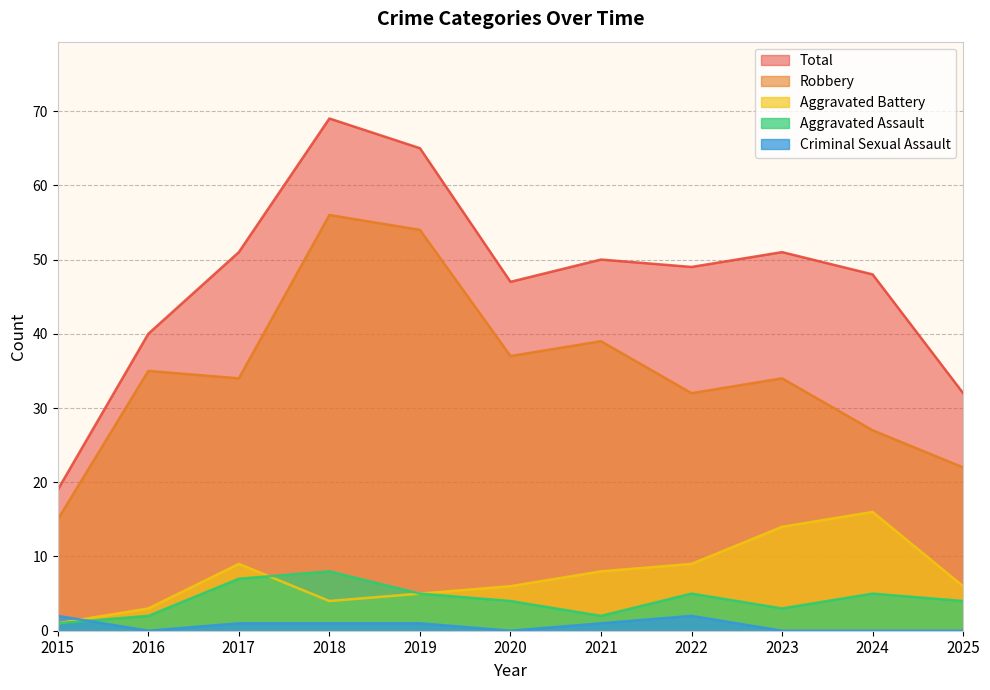

Which has a higher value, 2019 or 2018?

2018